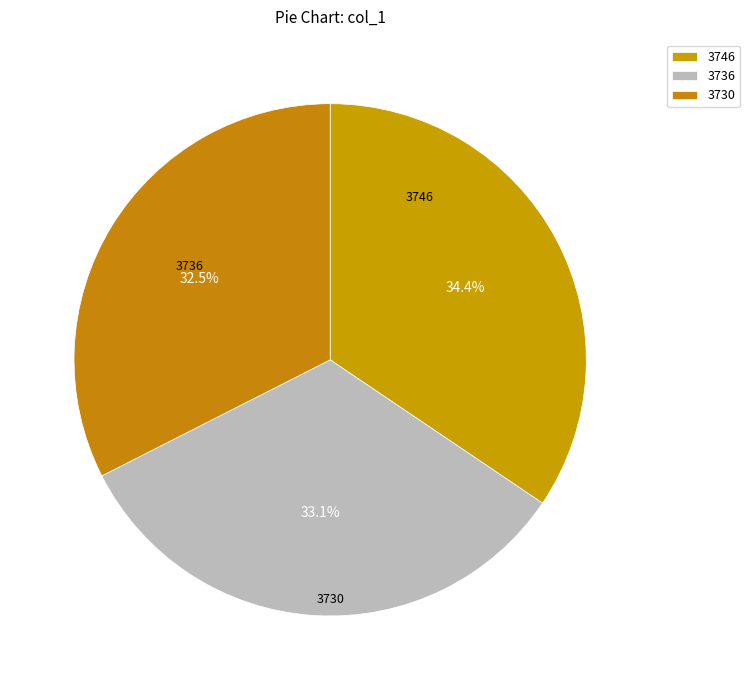

How much of the chart is everything except 3746?

65.6%